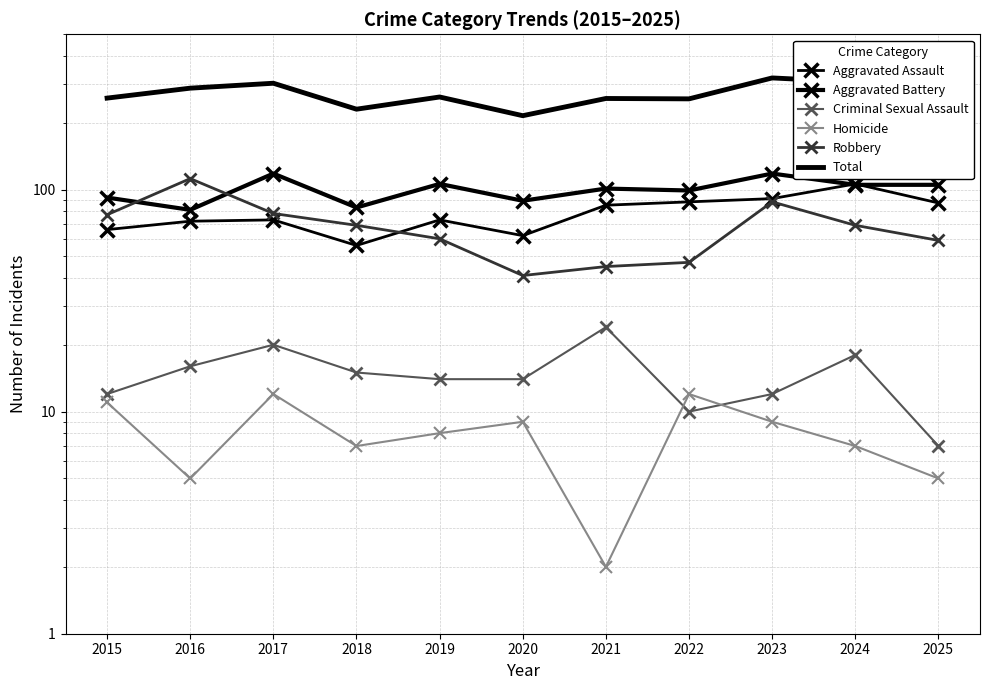

How many interior local peaks does the Robbery series have?

2